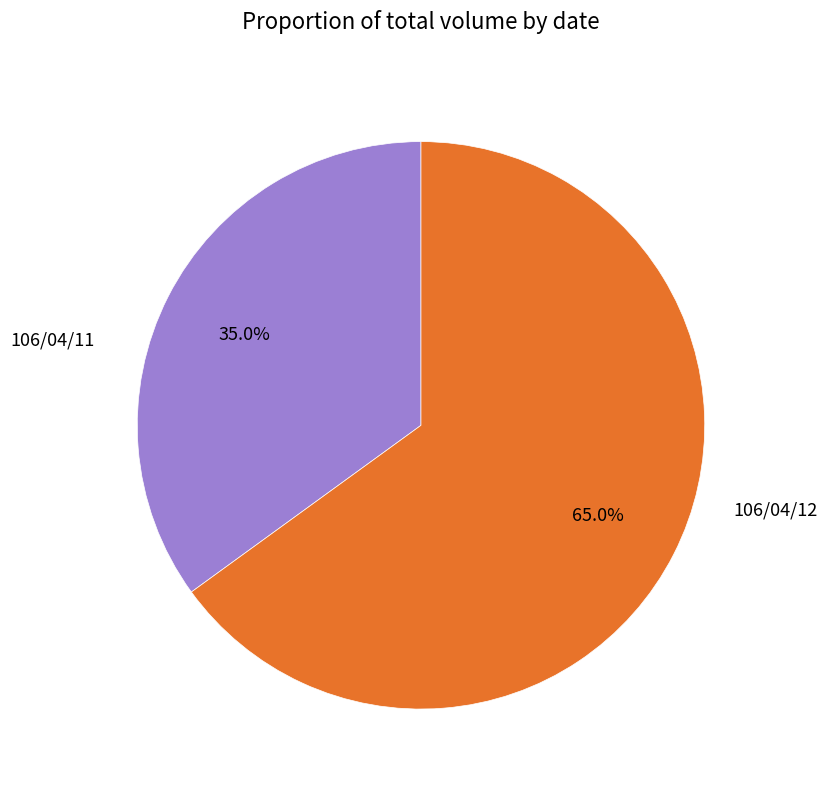

Does any single category account for the majority?

Yes